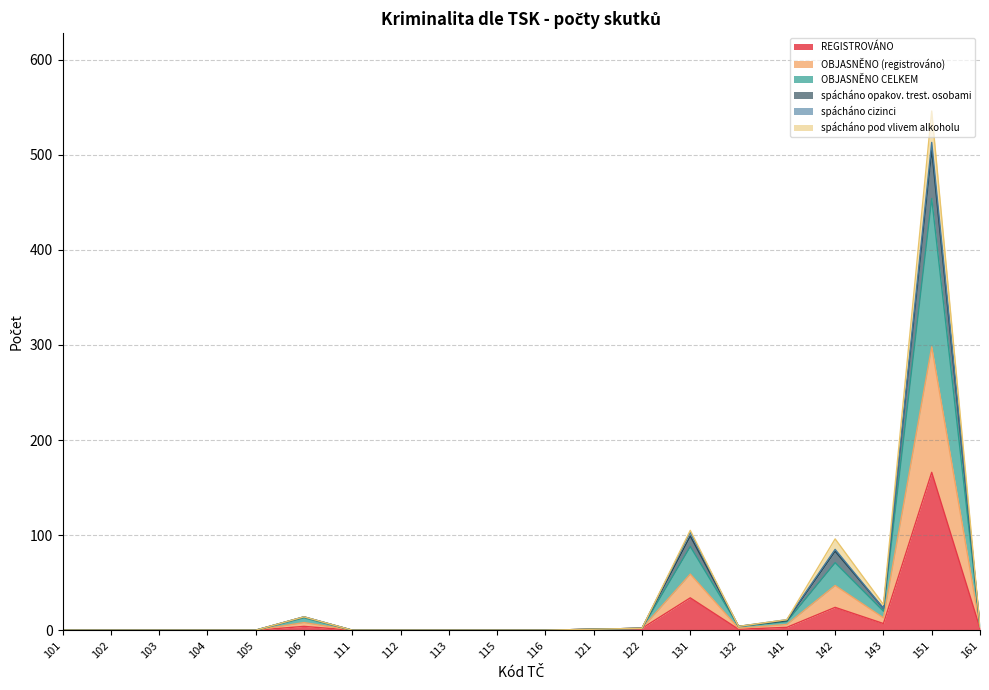

At how many categories does at least one series exceed 425?

1